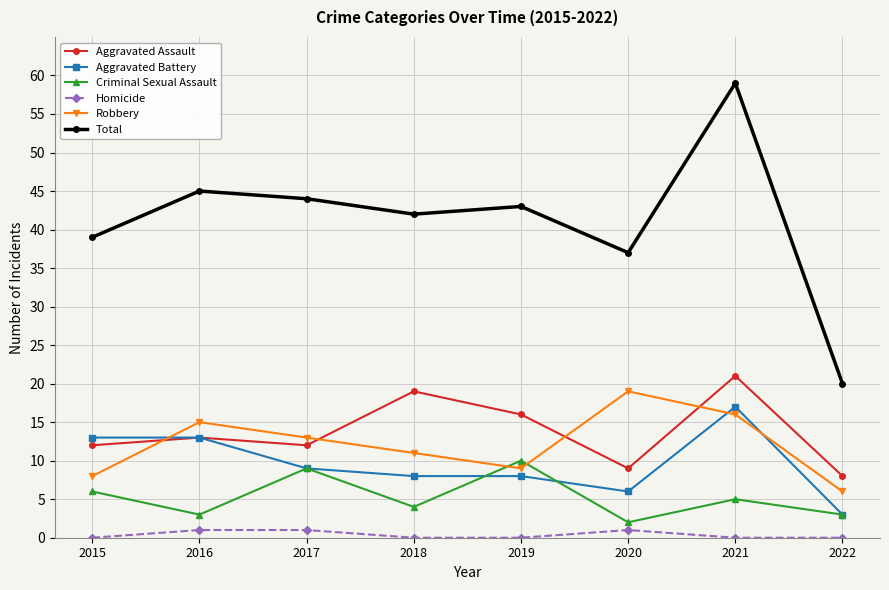

What are all the series names shown in the legend?

Aggravated Assault, Aggravated Battery, Criminal Sexual Assault, Homicide, Robbery, Total